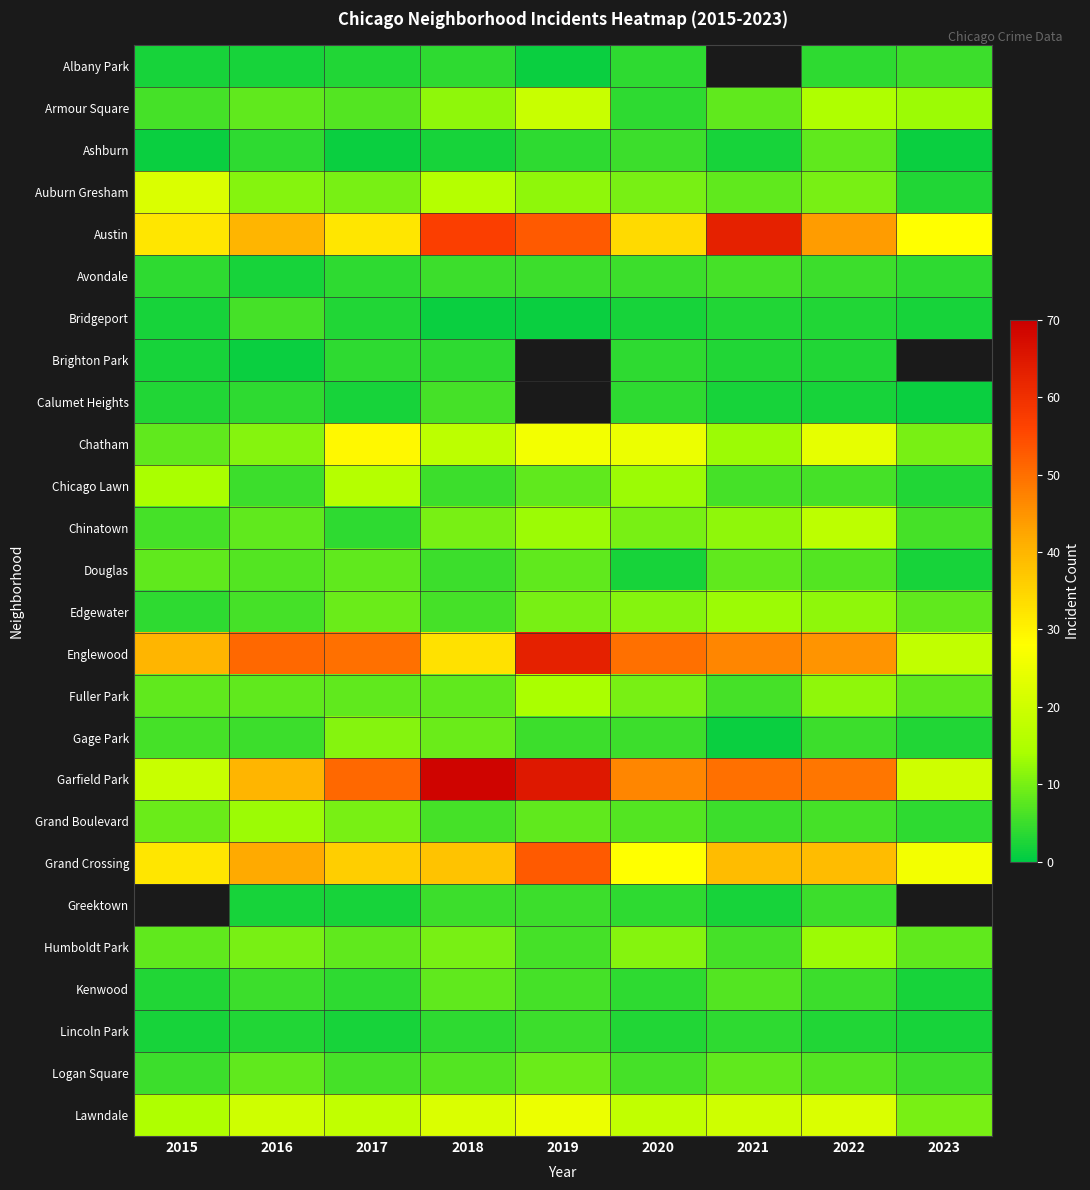

Rank the series by their maximum value, from lowest to highest.

Brighton Park, Albany Park, Lincoln Park, Avondale, Bridgeport, Calumet Heights, Ashburn, Douglas, Kenwood, Logan Square, Gage Park, Edgewater, Grand Boulevard, Humboldt Park, Fuller Park, Chicago Lawn, Chinatown, Armour Square, Auburn Gresham, Lawndale, Chatham, Grand Crossing, Austin, Englewood, Garfield Park, Greektown